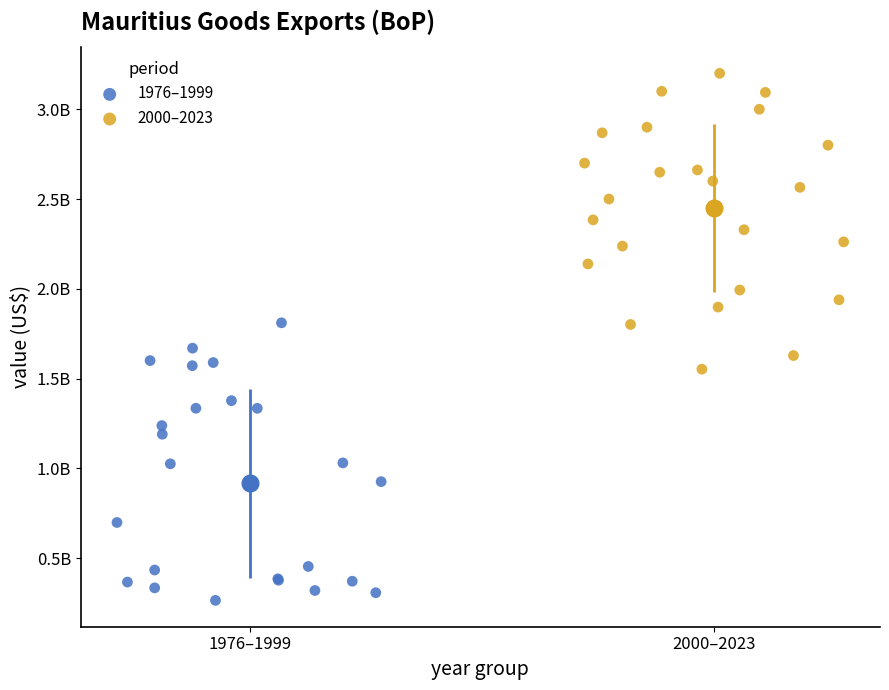

Which series reaches the maximum Y coordinate?

2000–2023